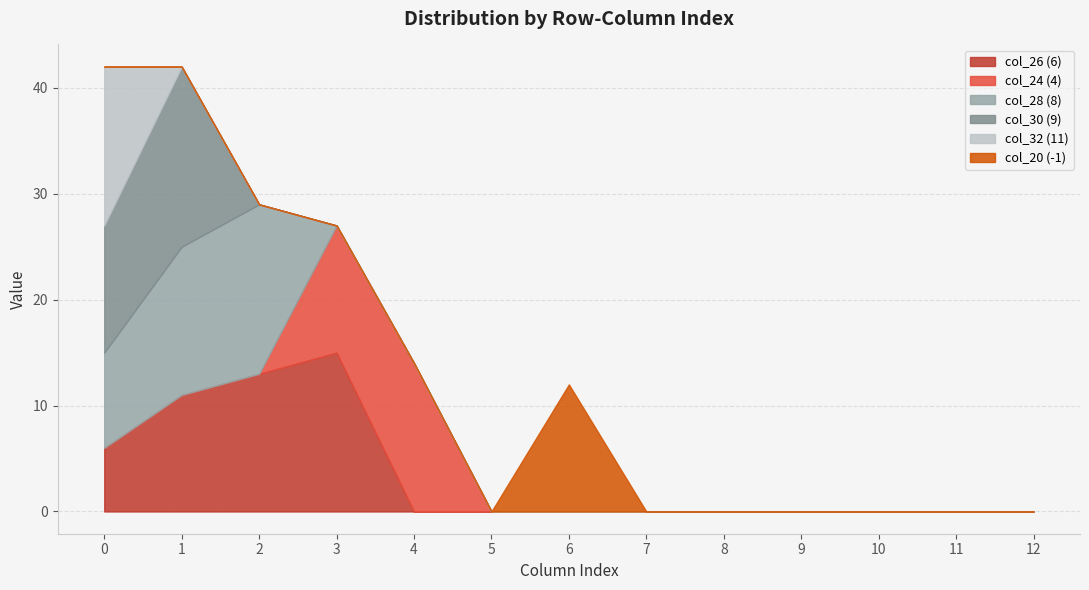

True or false: col_24 (4) and col_30 (9) cross at least once.

False